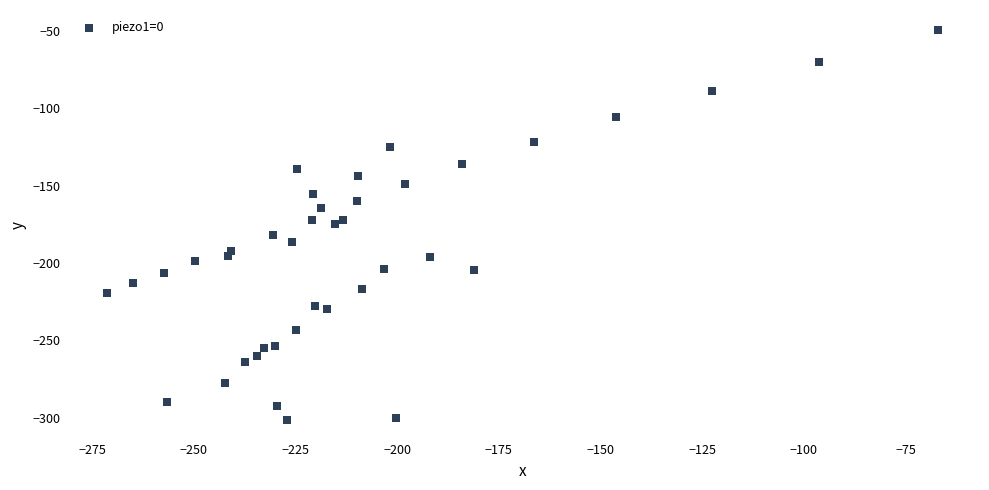

What is the range of X values (max minus min)?

204.3